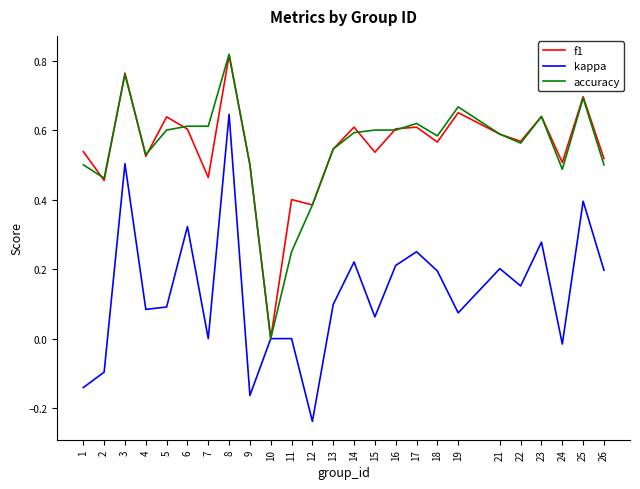

How many lines are shown in the chart?

3